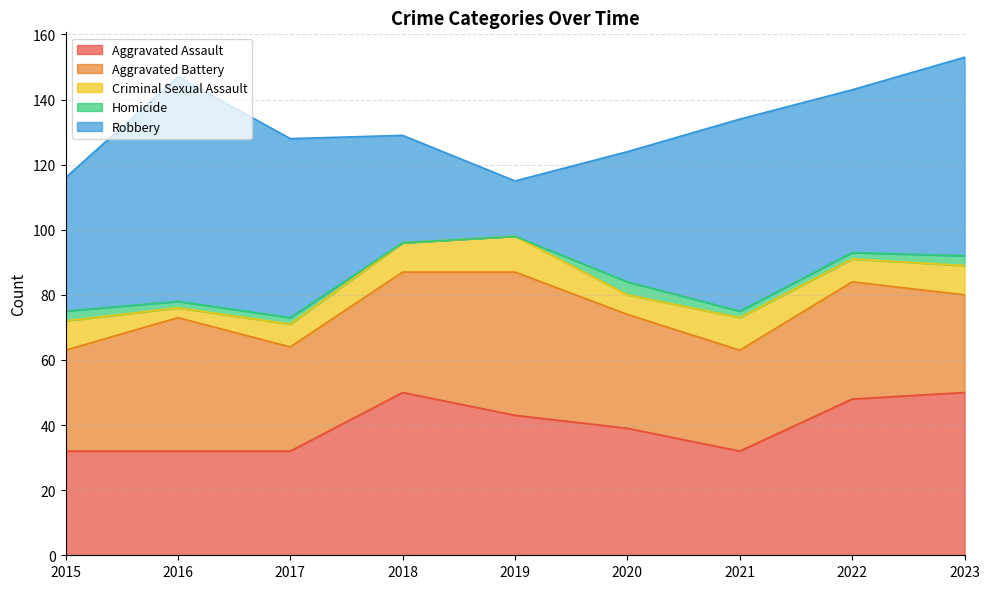

Reading left to right, transcribe all the data shown in this chart.

Aggravated Assault: 2015=32	2016=32	2017=32	2018=50	2019=43	2020=39	2021=32	2022=48	2023=50
Aggravated Battery: 2015=31	2016=41	2017=32	2018=37	2019=44	2020=35	2021=31	2022=36	2023=30
Criminal Sexual Assault: 2015=9	2016=3	2017=7	2018=9	2019=11	2020=6	2021=10	2022=7	2023=9
Homicide: 2015=3	2016=2	2017=2	2018=0	2019=0	2020=4	2021=2	2022=2	2023=3
Robbery: 2015=41	2016=69	2017=55	2018=33	2019=17	2020=40	2021=59	2022=50	2023=61